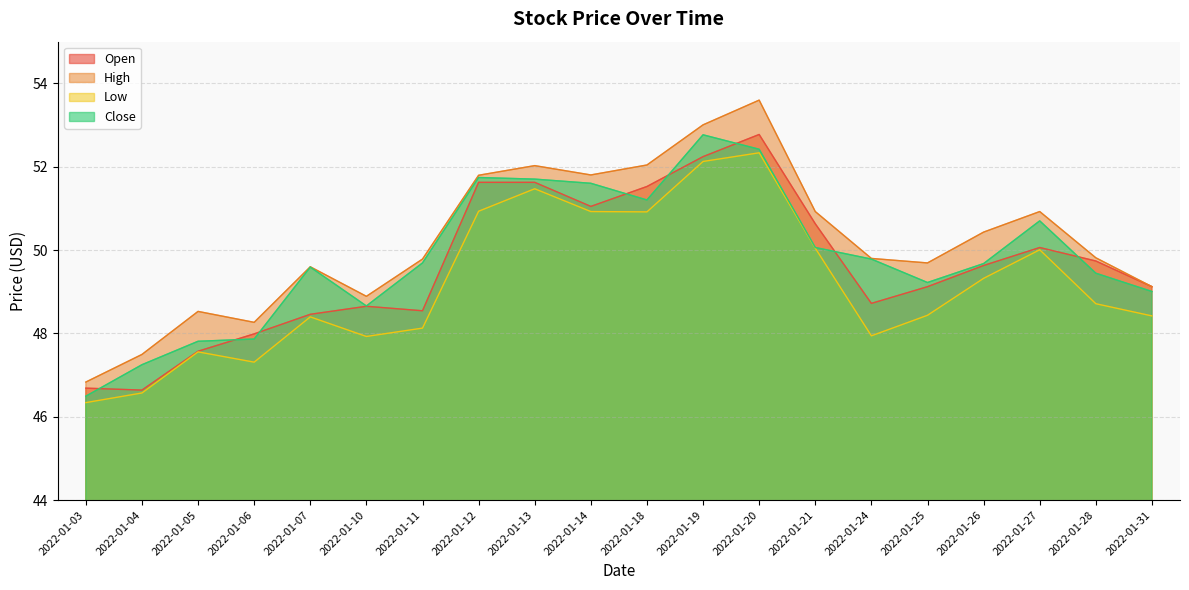

Which series has the largest total across all categories?

High